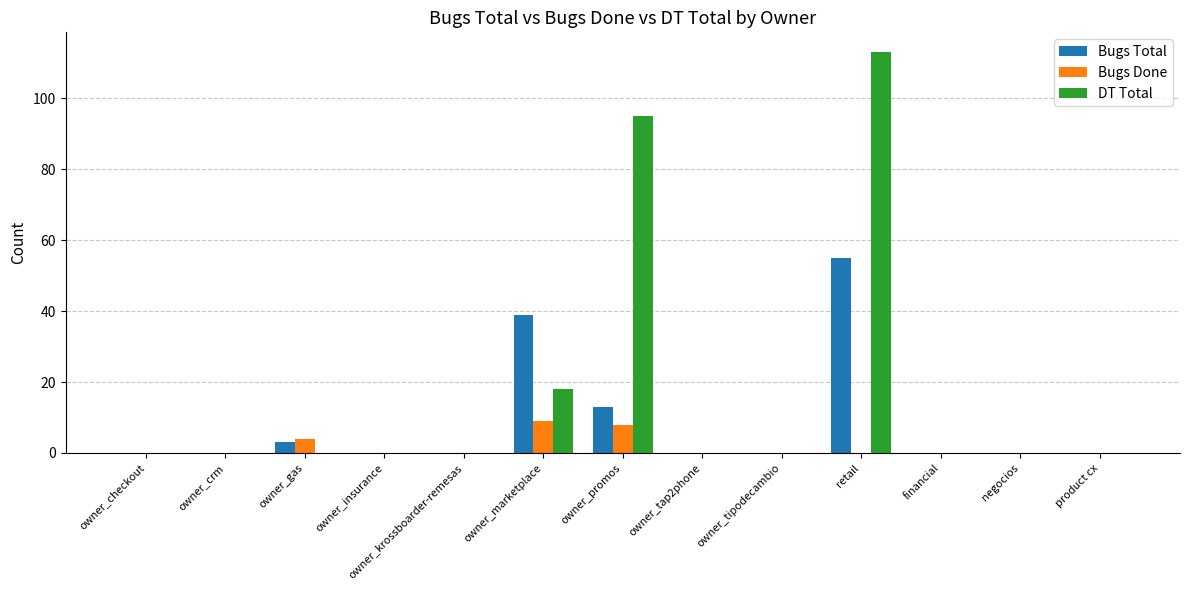

Which series changed the most between owner_promos and owner_tipodecambio?

DT Total